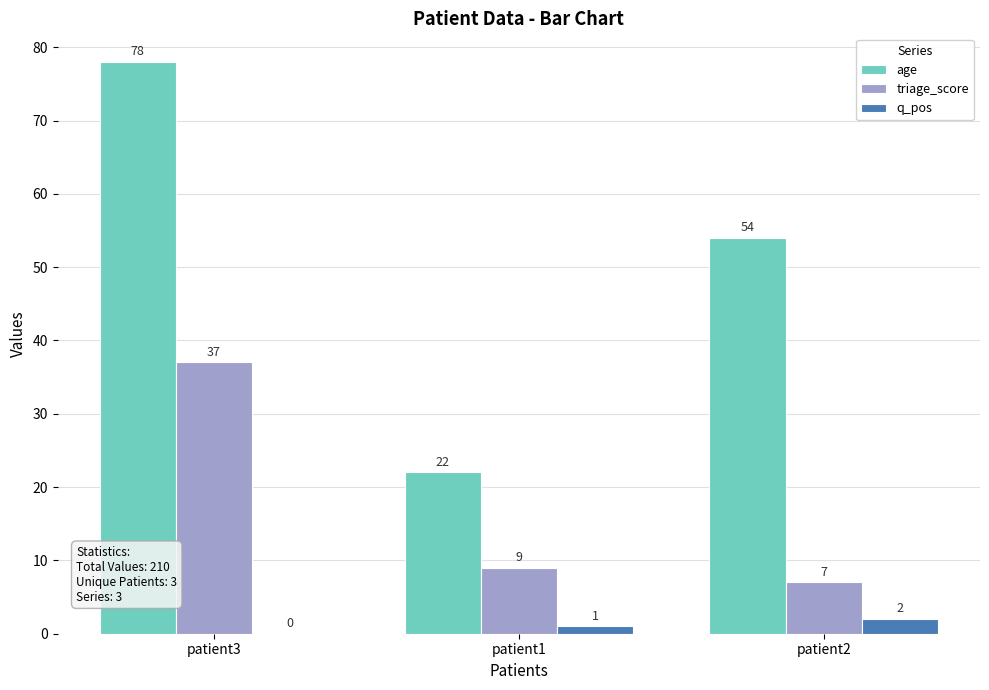

What is the sum of all q_pos values?

3